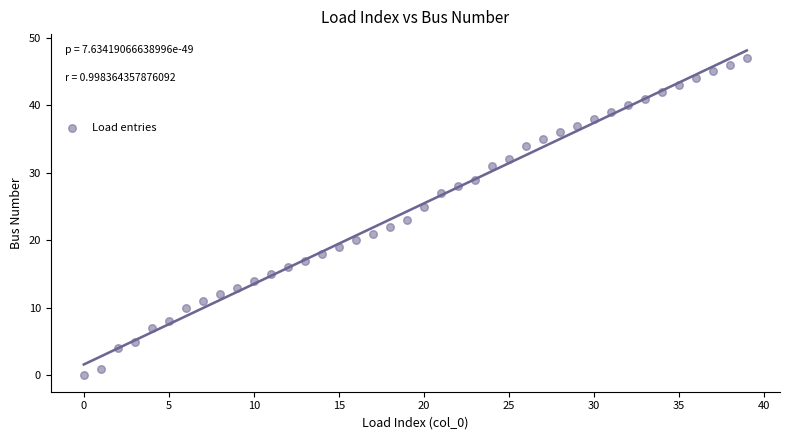

What is the range of Y values (max minus min)?

47